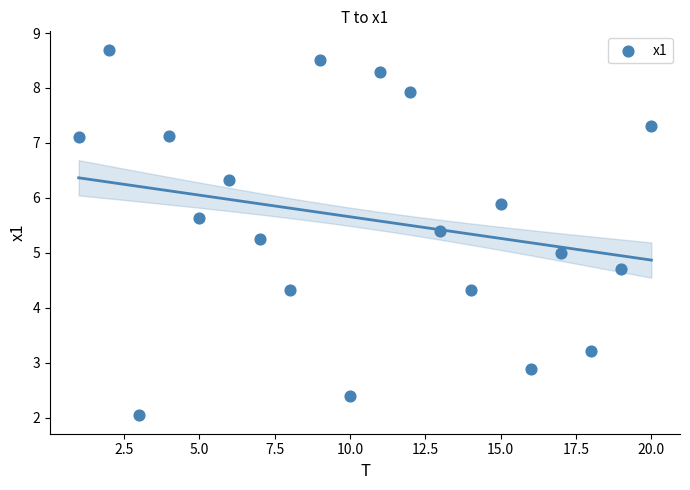

What is the range of Y values (max minus min)?

6.7